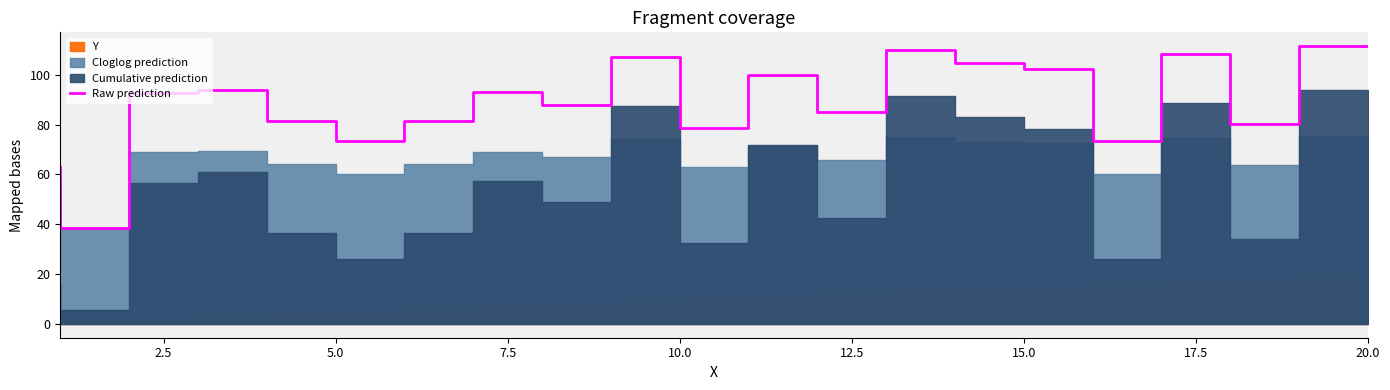

What is the value of the 11th point from the left?

78.9